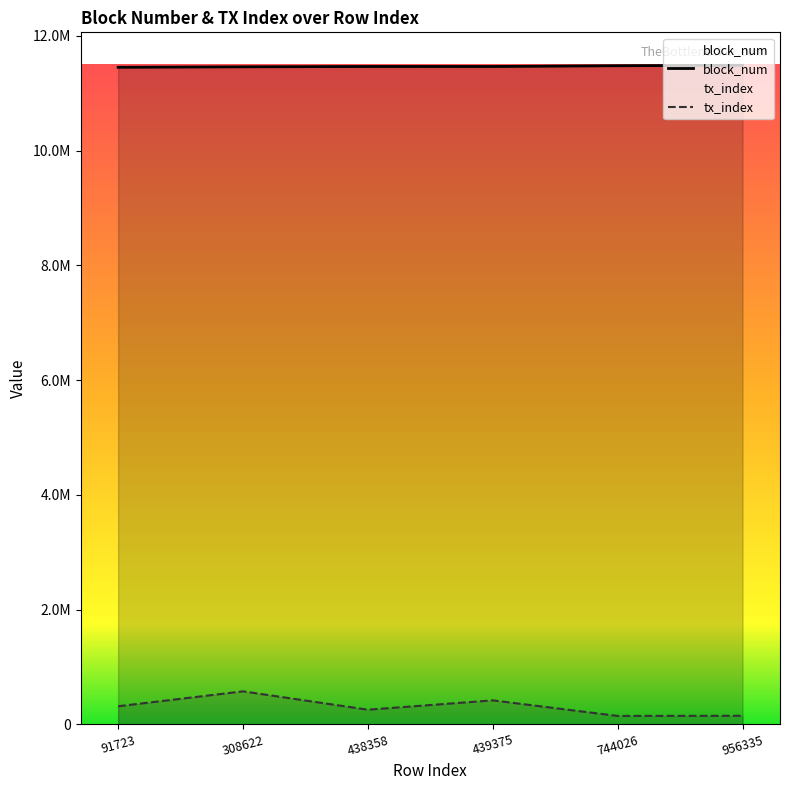

Between 439375 and 91723, which is larger?

439375